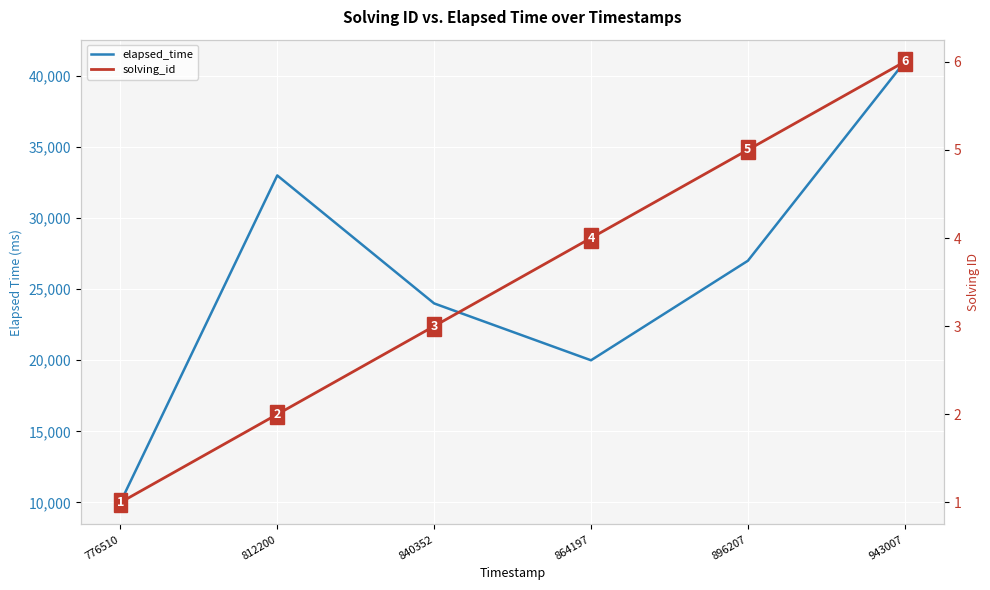

What is the total value across all series at 896207?

27005